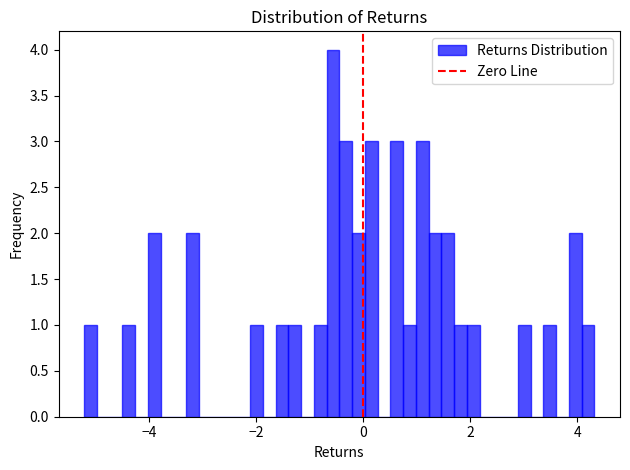

Read against the x-axis, roughly where is the centre of the tallest bar?

-0.6